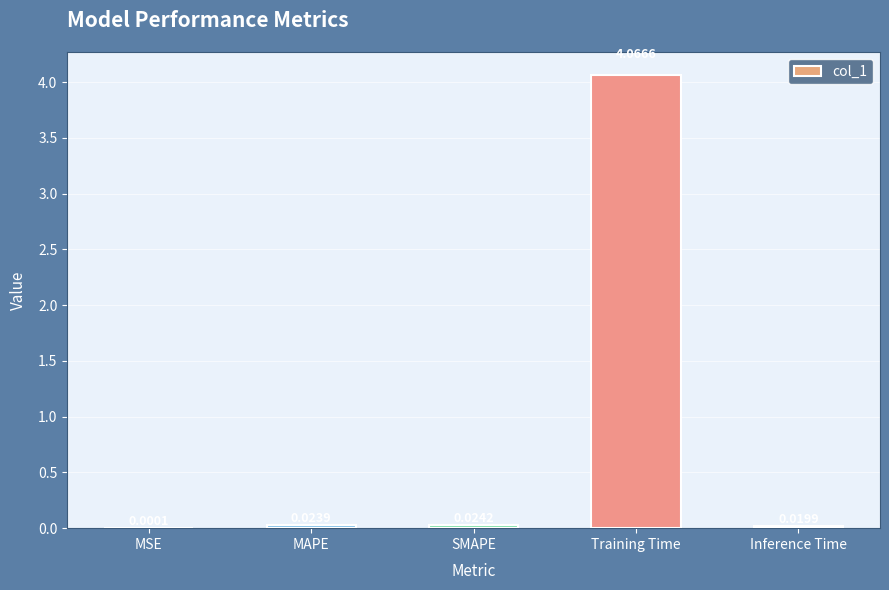

Which label corresponds to the largest value in the chart?

Training Time